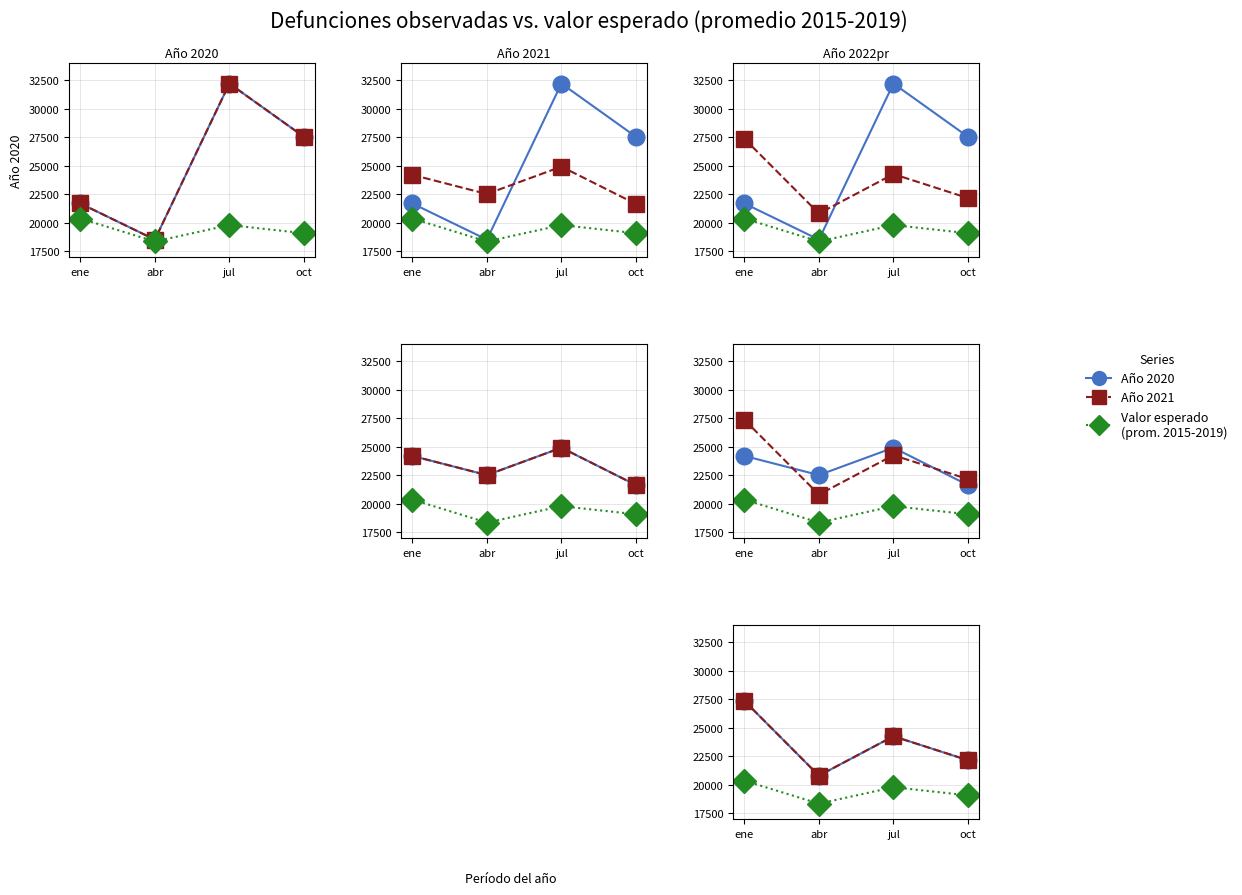

Is it true that Obs. Año 2020 equals 18510.0 at abr?

True